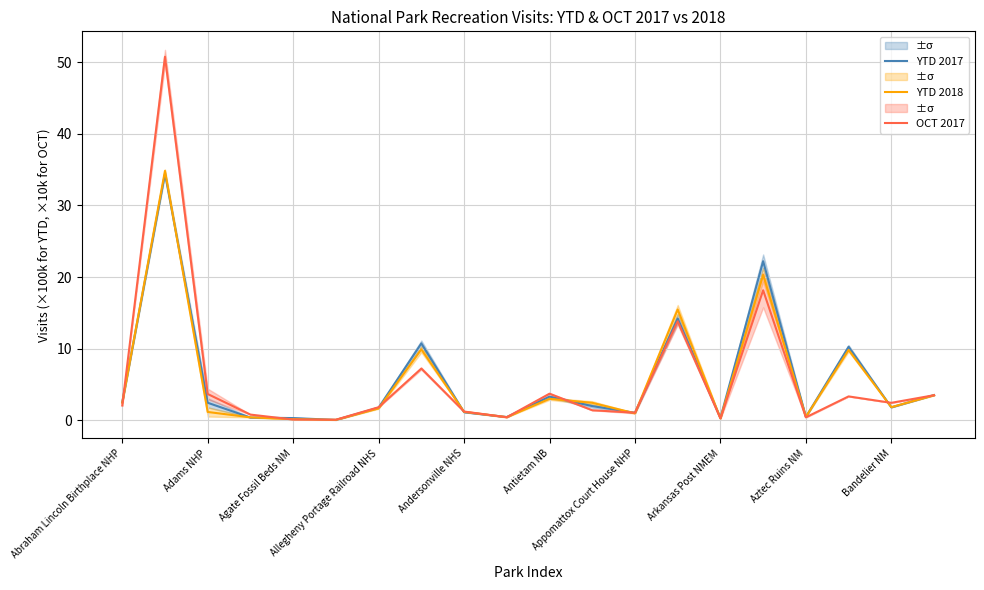

What is the minimum value for YTD 2017?

0.1